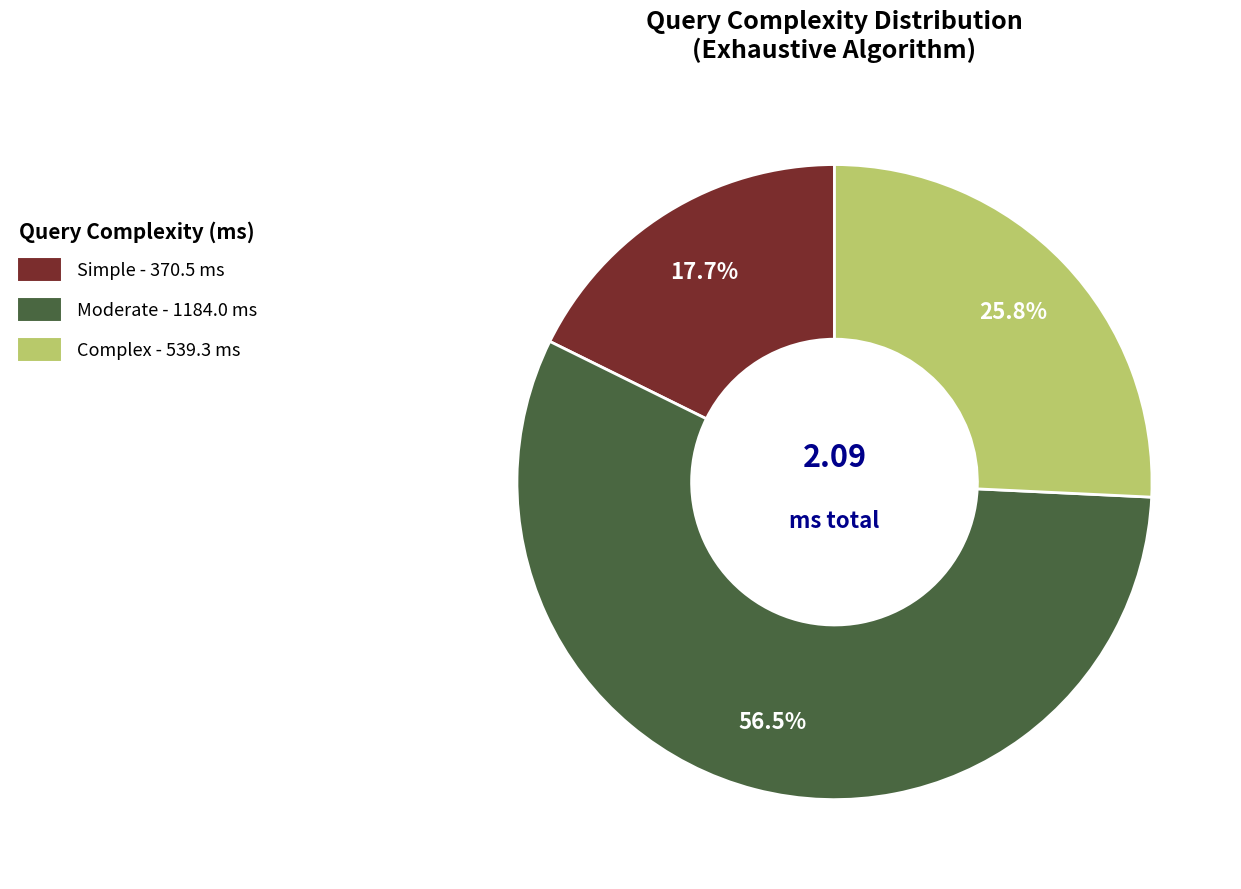

Do Moderate and Complex together represent more than half of the pie?

Yes